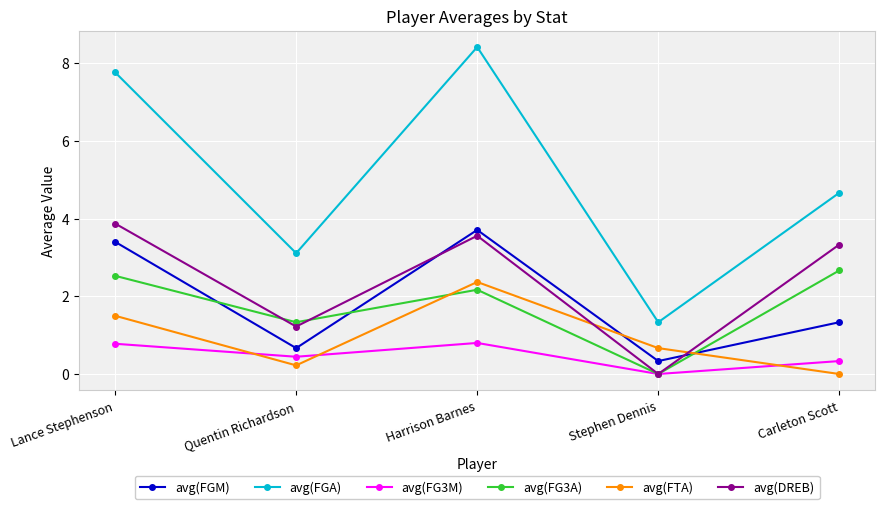

Is the value of avg(FG3M) at Harrison Barnes greater than the value of avg(DREB) at Carleton Scott?

No